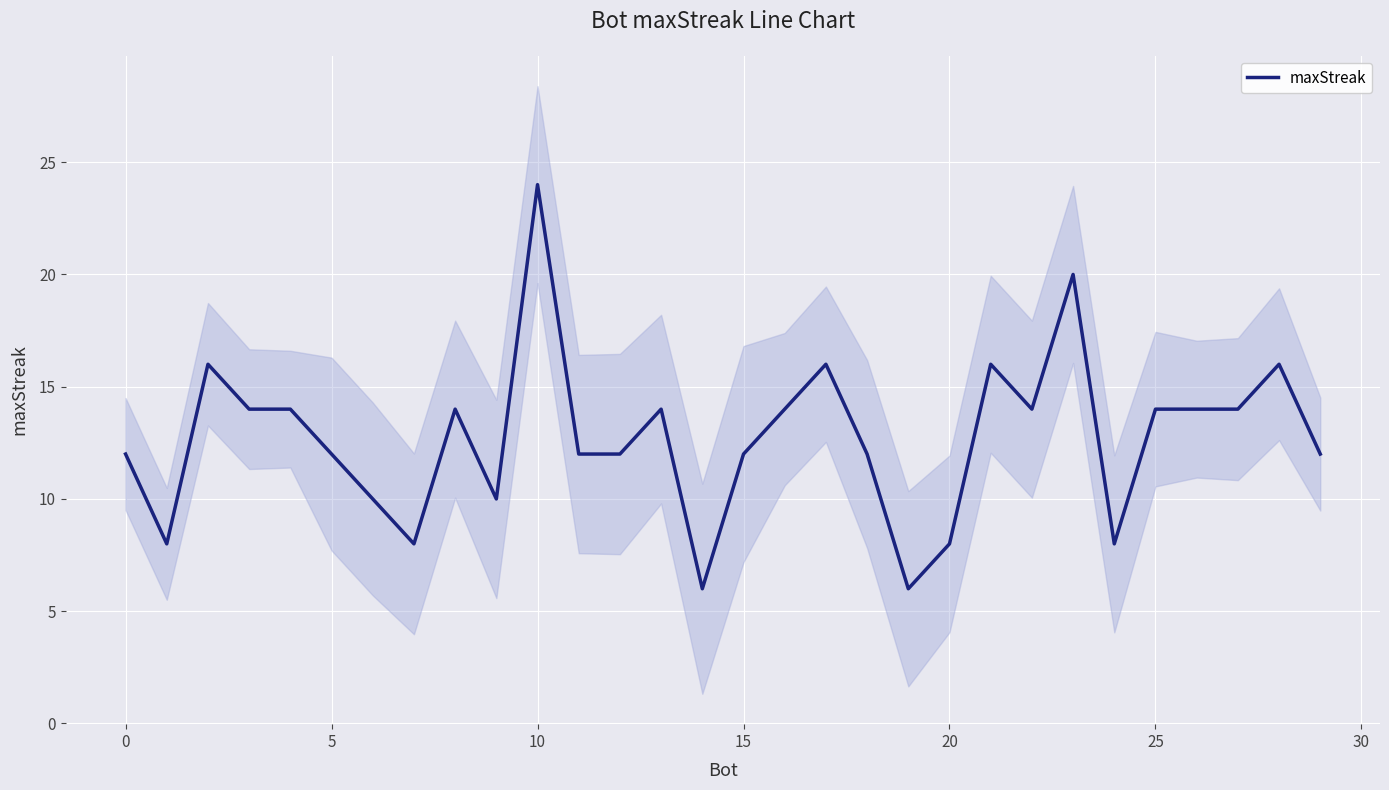

What is the greatest value displayed?

24